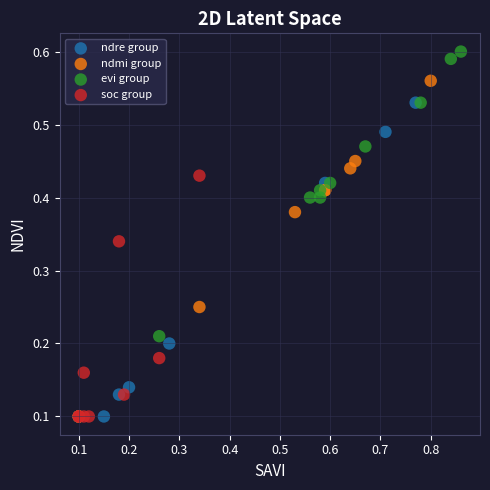

Which series reaches the maximum Y coordinate?

evi group